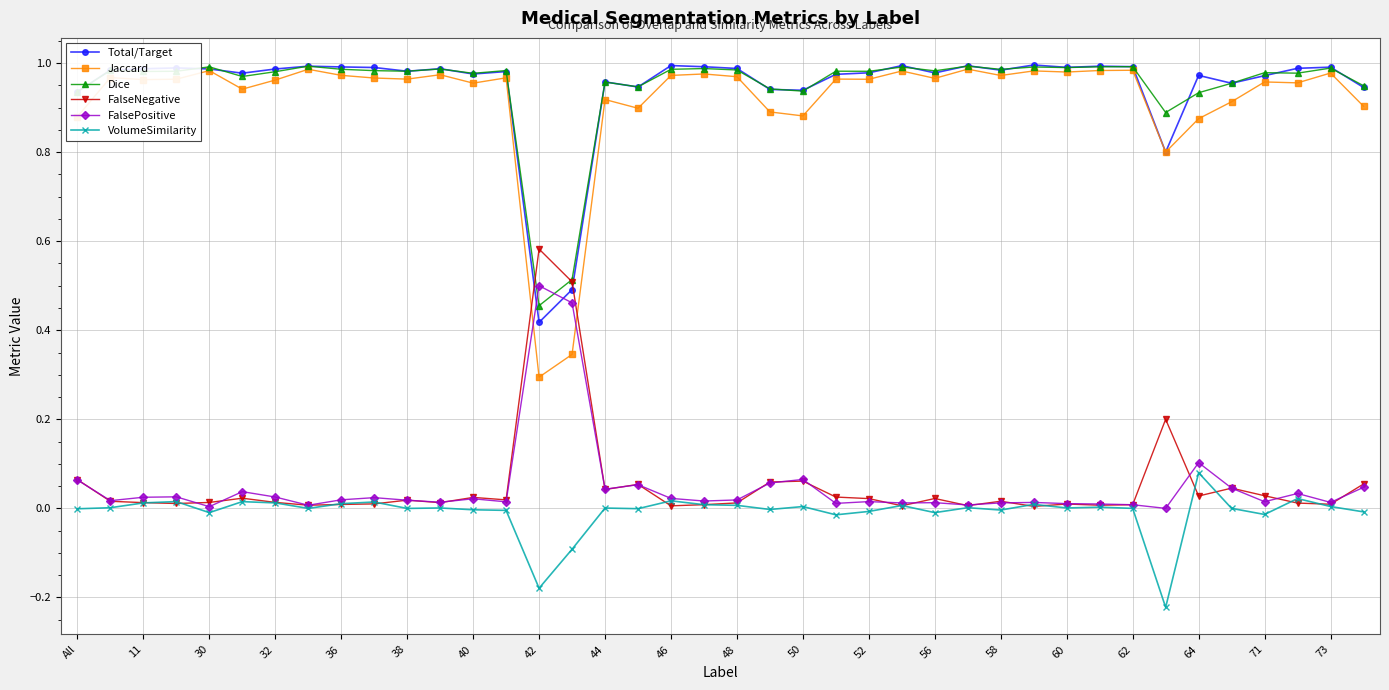

True or false: Jaccard has more than 0 points higher than both neighbors.

True